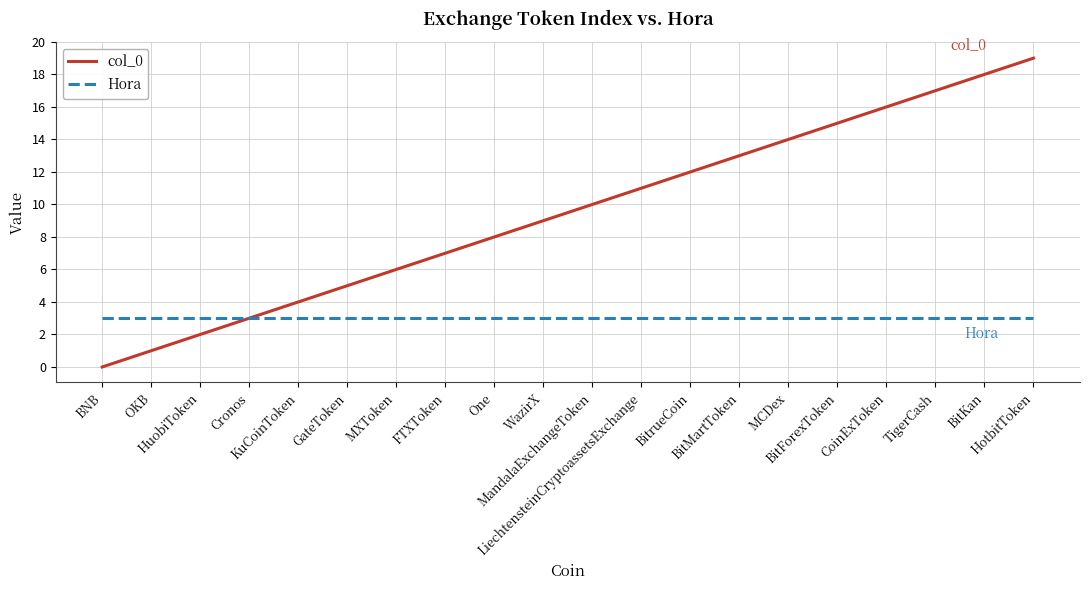

What is the average value of the col_0 series?

10